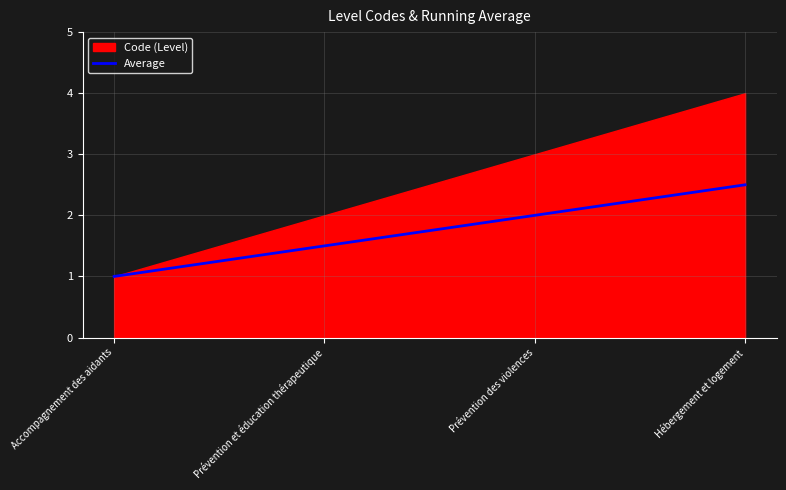

True or false: the data shows 0.6 at Accompagnement des aidants.

False